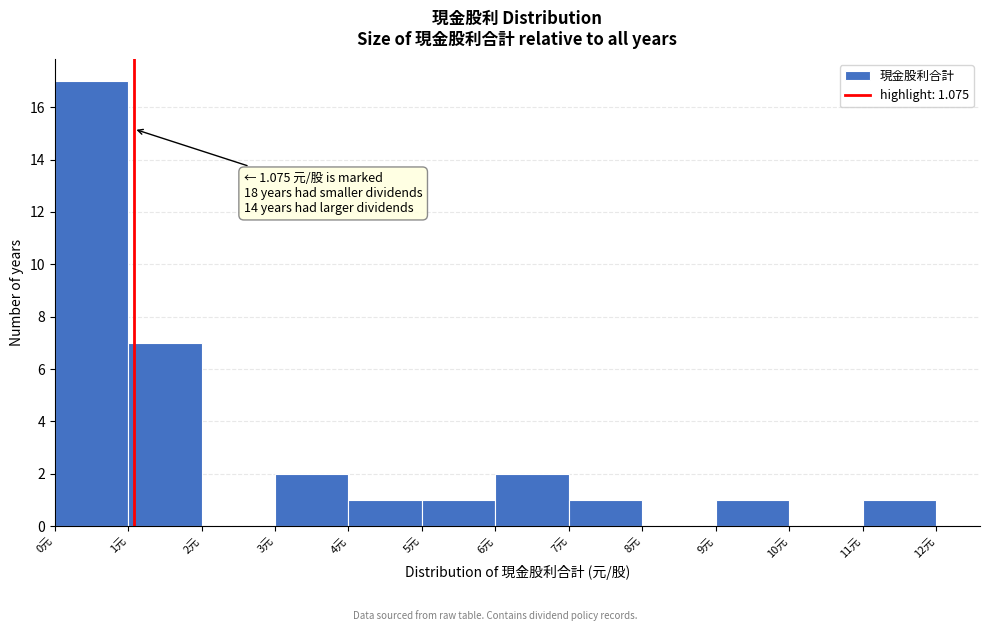

Over which range of the x-axis is the bar tallest?

0 to 1